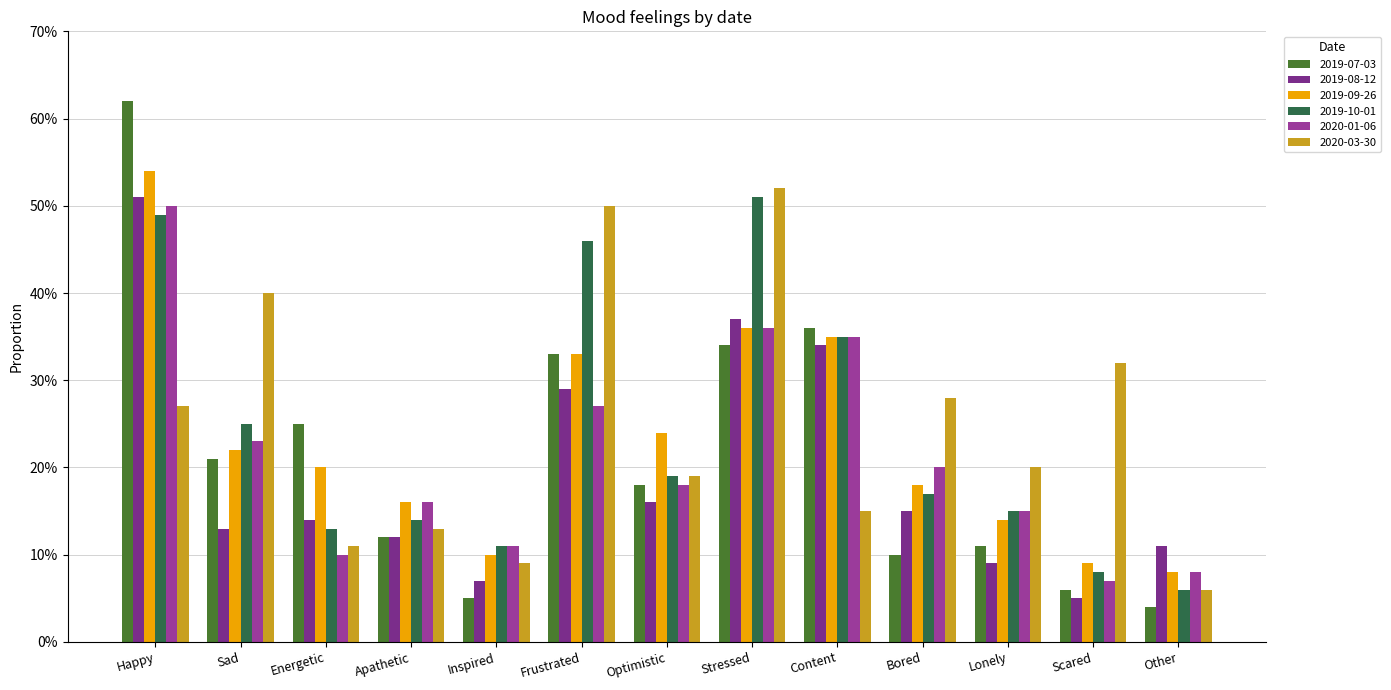

Is it true that 2019-08-12 equals 0.0 at Sad?

False